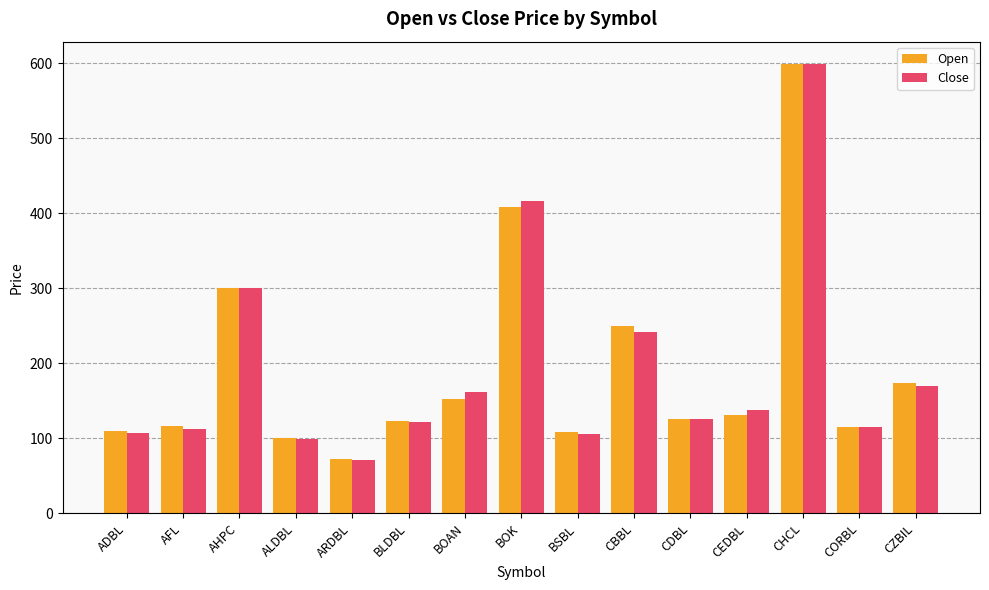

What is the spread (max minus min) of values at BSBL?

2